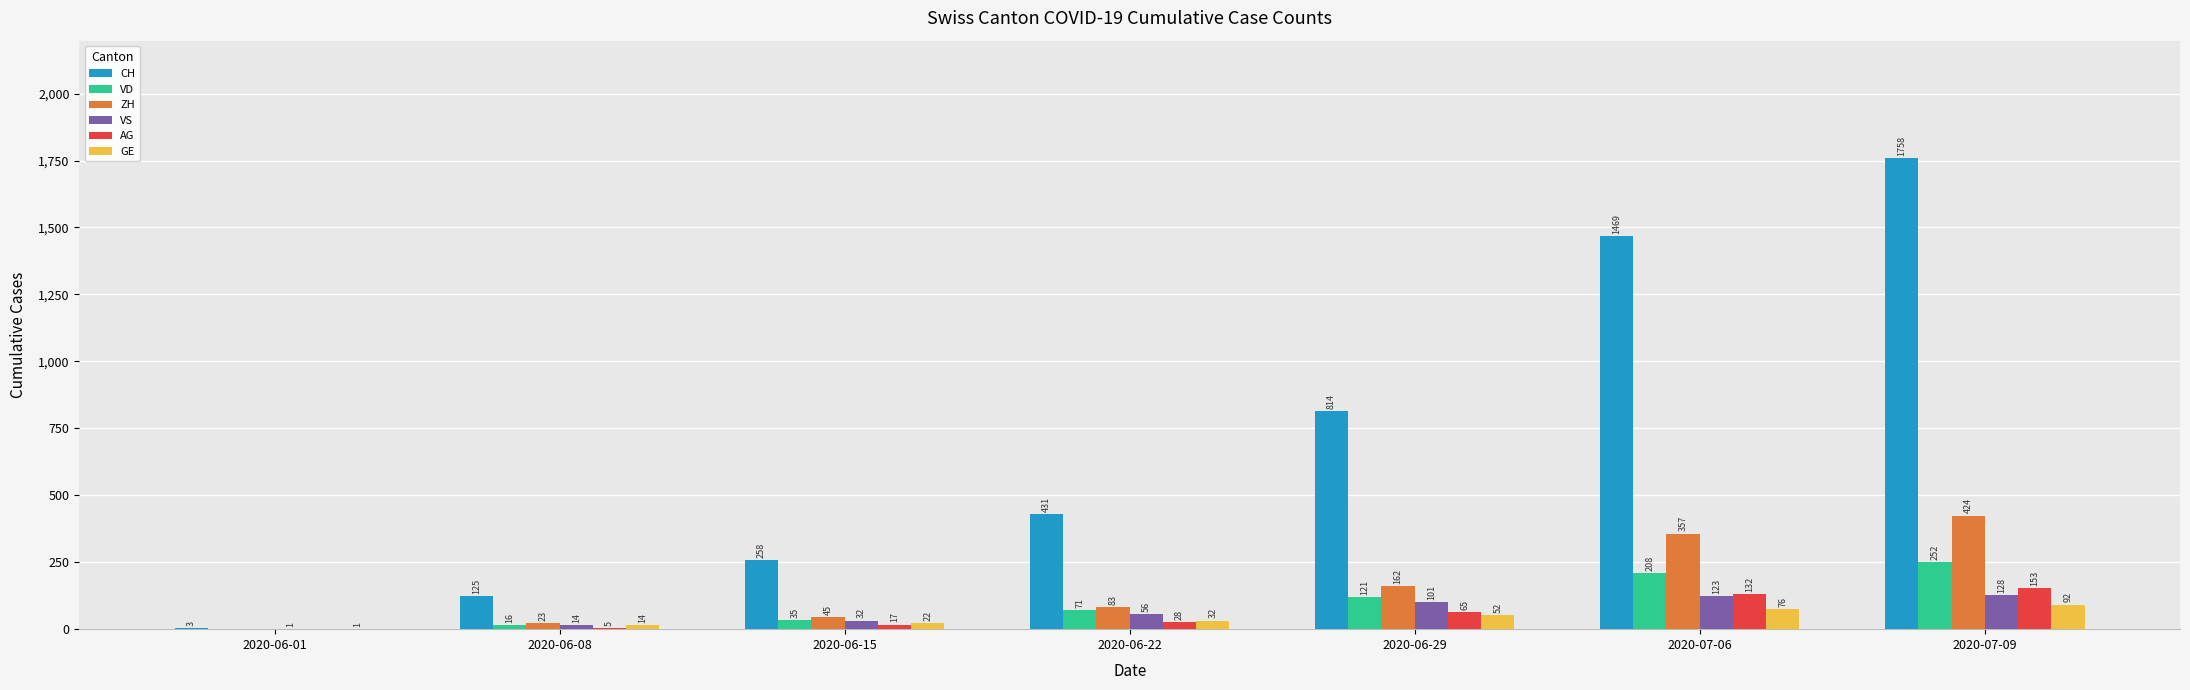

What is the total value across all series at 2020-06-22?

701